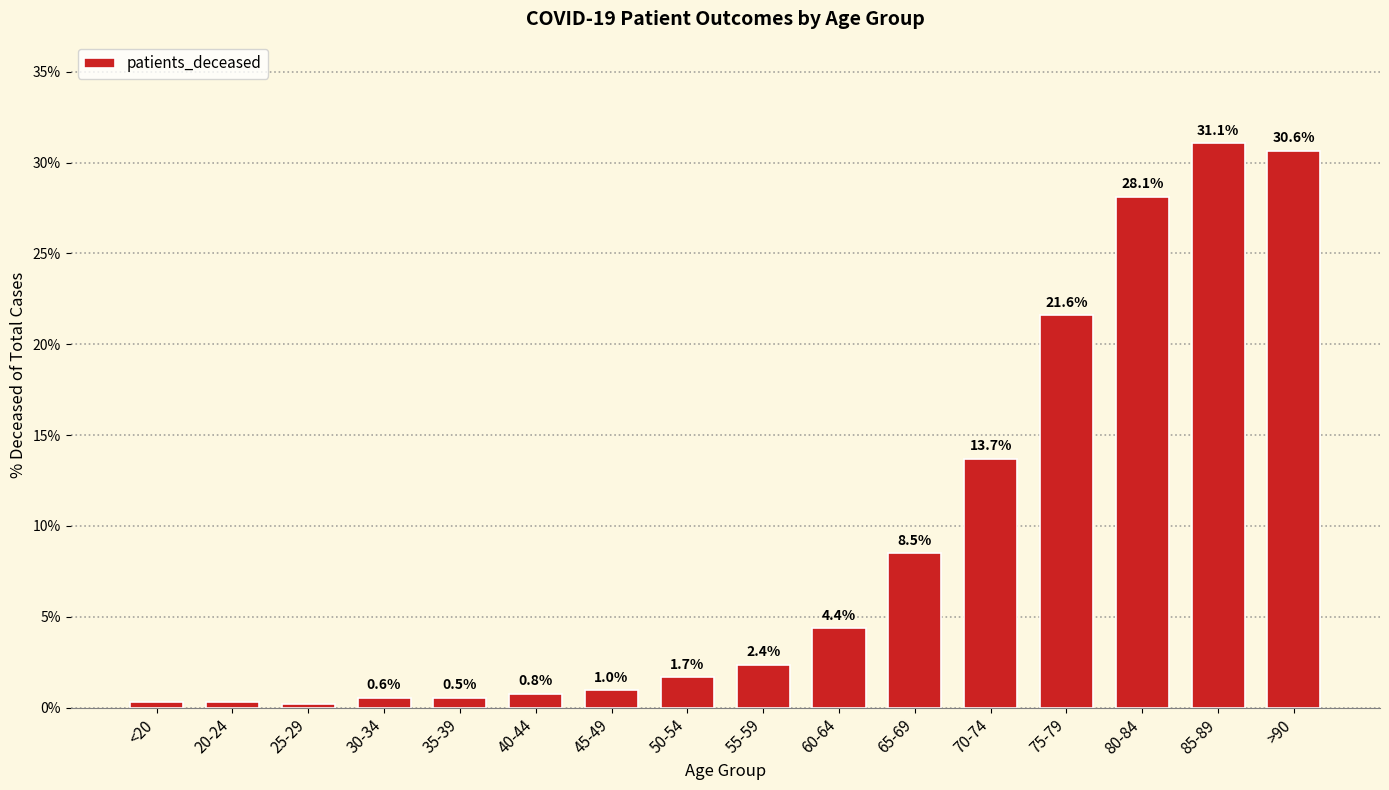

How many bars are there in total?

16